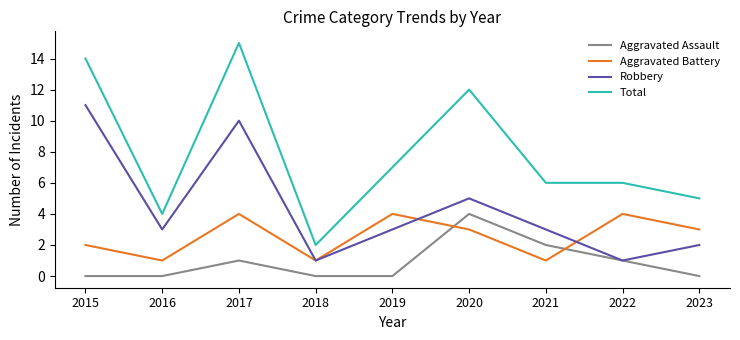

Where is the first local maximum for Aggravated Battery?

2017